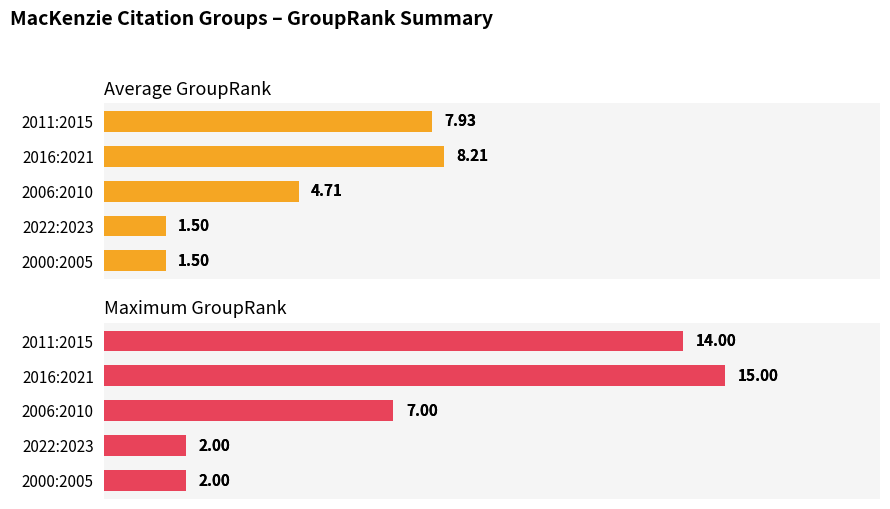

Which series changed the most between 2006:2010 and 2011:2015?

Maximum GroupRank